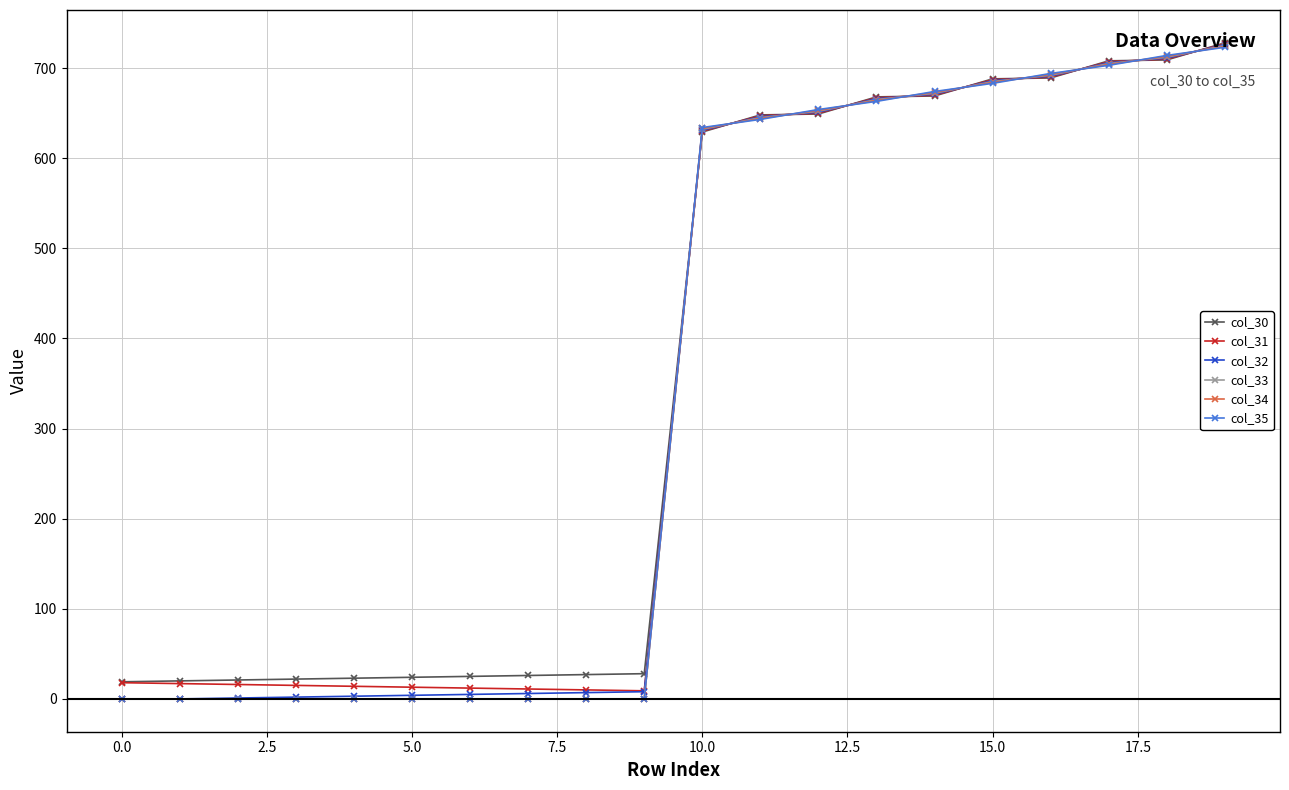

Count the number of categories in the chart.

20